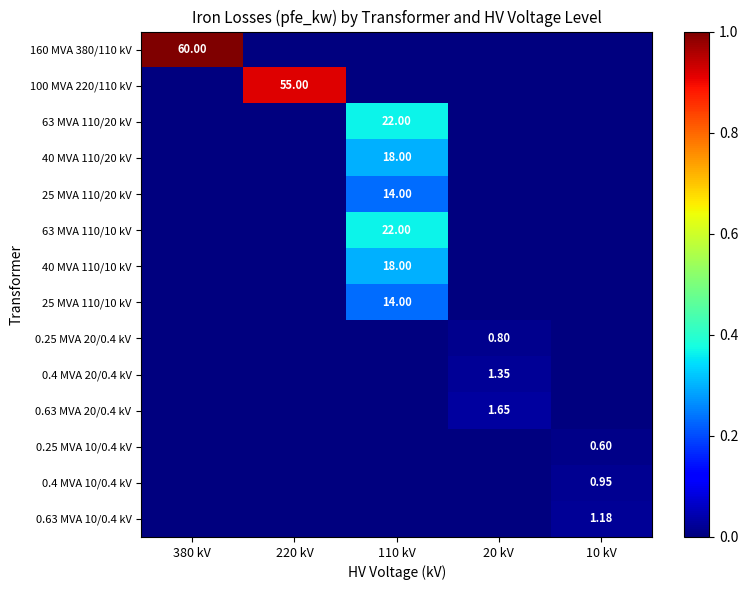

How many values in the 0.25 MVA 20/0.4 kV series exceed 0?

1